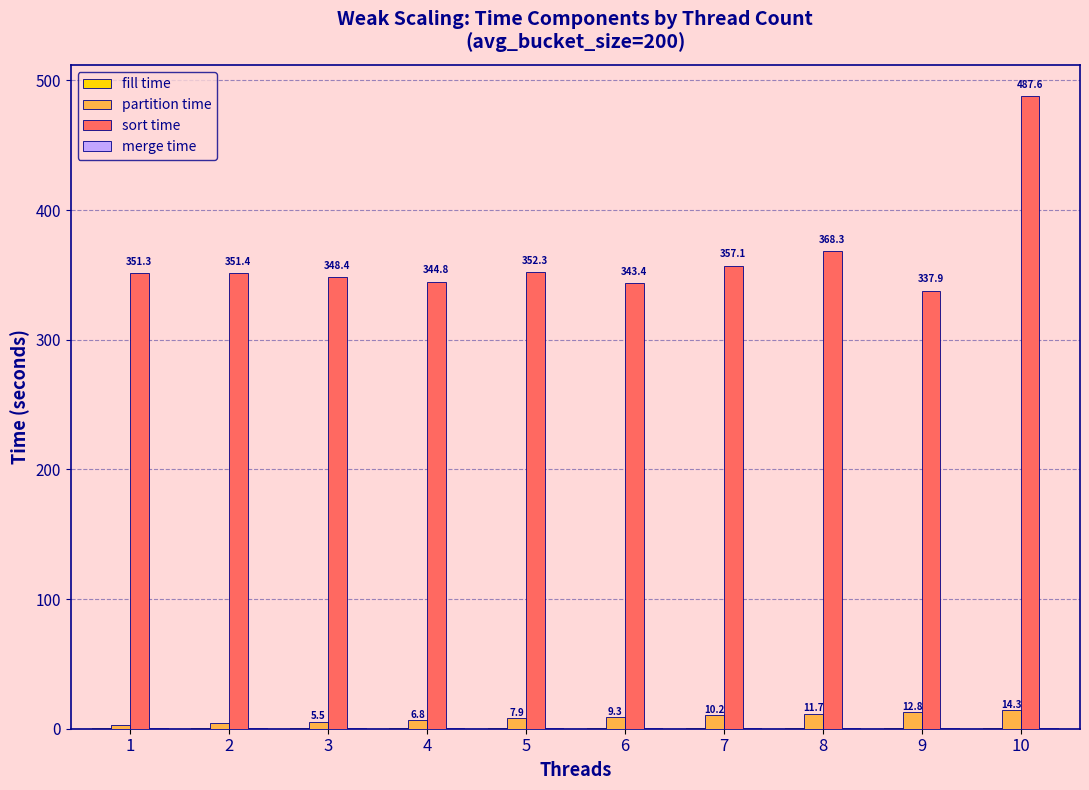

How many distinct data groups are displayed?

4